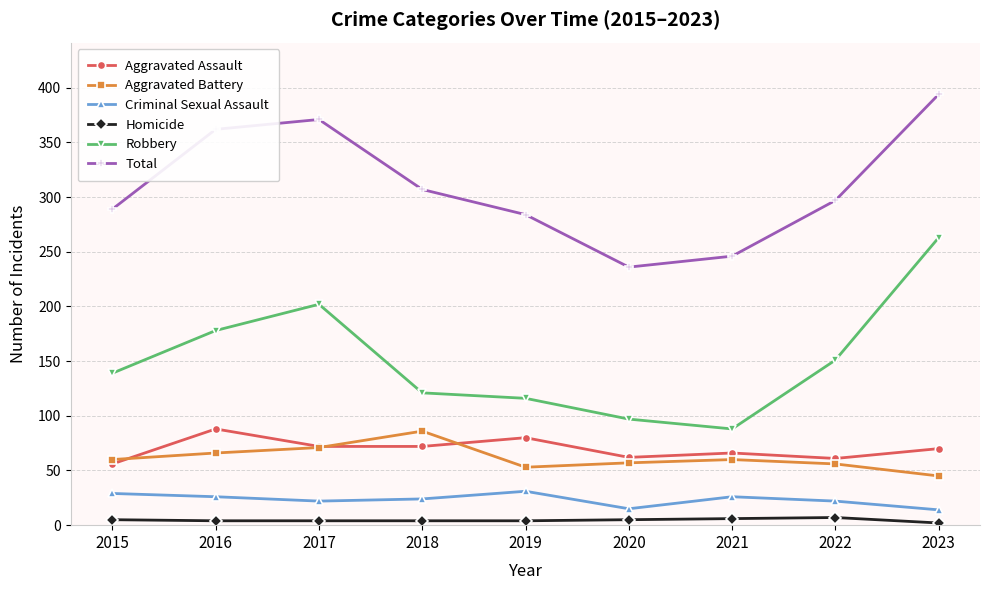

What is the sum of all Total values?

2786